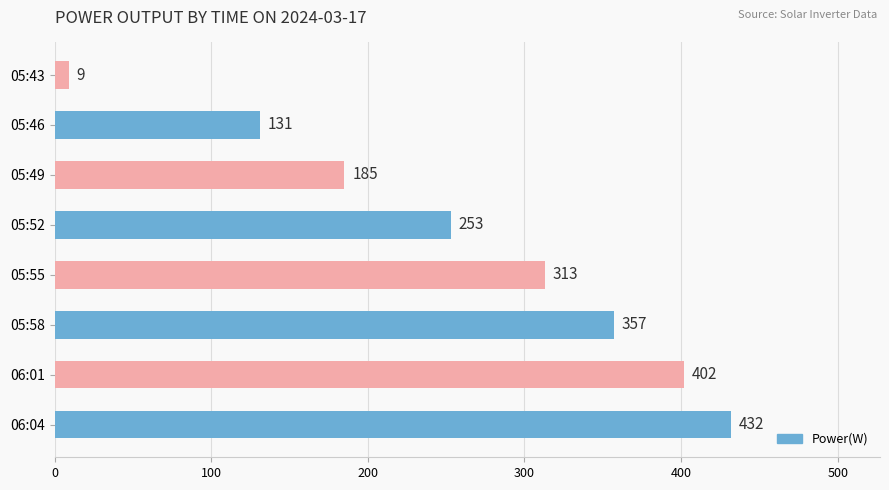

What is the change in value from 05:43 to 05:58?

+348